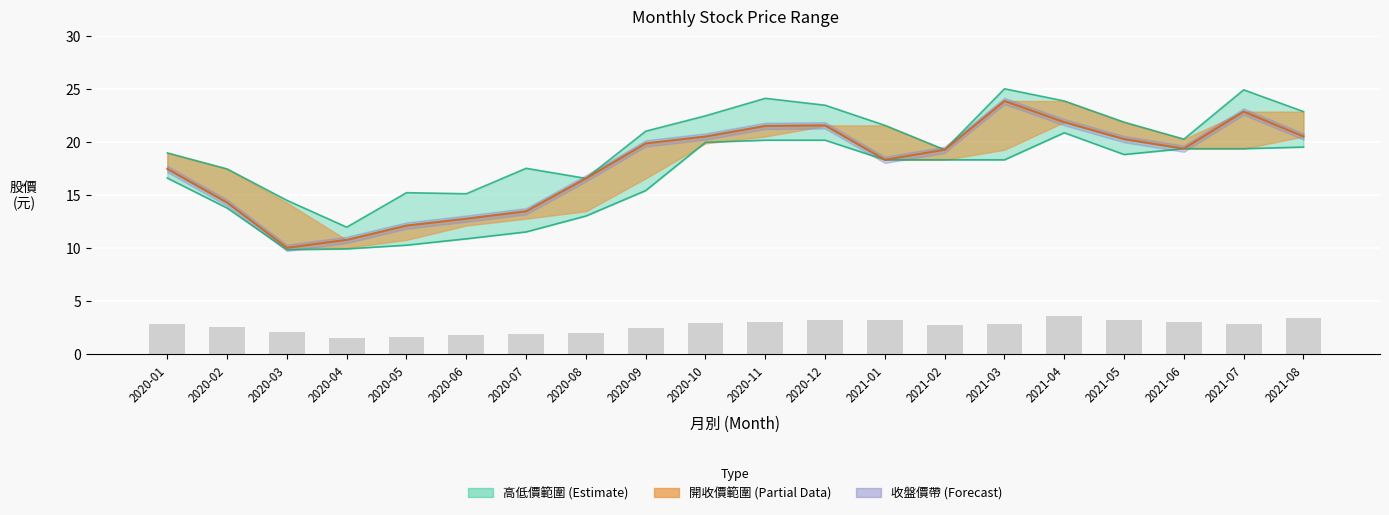

Reading left to right, list all the values displayed in this chart.

開盤: 2020-01=2.9	2020-02=2.6	2020-03=2.1	2020-04=1.5	2020-05=1.6	2020-06=1.8	2020-07=1.9	2020-08=2.0	2020-09=2.5	2020-10=3.0	2020-11=3.1	2020-12=3.2	2021-01=3.2	2021-02=2.8	2021-03=2.9	2021-04=3.6	2021-05=3.3	2021-06=3.0	2021-07=2.9	2021-08=3.4
收盤: 2020-01=17.5	2020-02=14.3	2020-03=10.1	2020-04=10.8	2020-05=12.2	2020-06=12.8	2020-07=13.5	2020-08=16.6	2020-09=19.9	2020-10=20.6	2020-11=21.6	2020-12=21.6	2021-01=18.4	2021-02=19.3	2021-03=23.9	2021-04=21.9	2021-05=20.3	2021-06=19.4	2021-07=22.9	2021-08=20.6
最高: 2020-01=19.0	2020-02=17.5	2020-03=14.5	2020-04=12.0	2020-05=15.2	2020-06=15.2	2020-07=17.6	2020-08=16.6	2020-09=21.1	2020-10=22.5	2020-11=24.1	2020-12=23.5	2021-01=21.6	2021-02=19.3	2021-03=25.1	2021-04=23.9	2021-05=21.9	2021-06=20.3	2021-07=24.9	2021-08=22.9
最低: 2020-01=16.6	2020-02=13.8	2020-03=9.9	2020-04=9.9	2020-05=10.3	2020-06=10.9	2020-07=11.6	2020-08=13.1	2020-09=15.4	2020-10=20.0	2020-11=20.2	2020-12=20.2	2021-01=18.4	2021-02=18.4	2021-03=18.4	2021-04=20.9	2021-05=18.9	2021-06=19.4	2021-07=19.4	2021-08=19.6